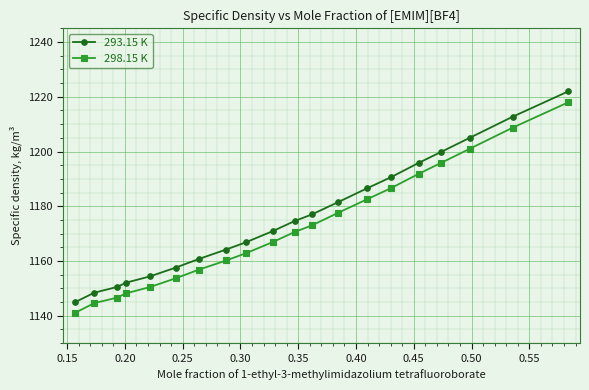

What is the sum of all 298.15 K values?

23437.1